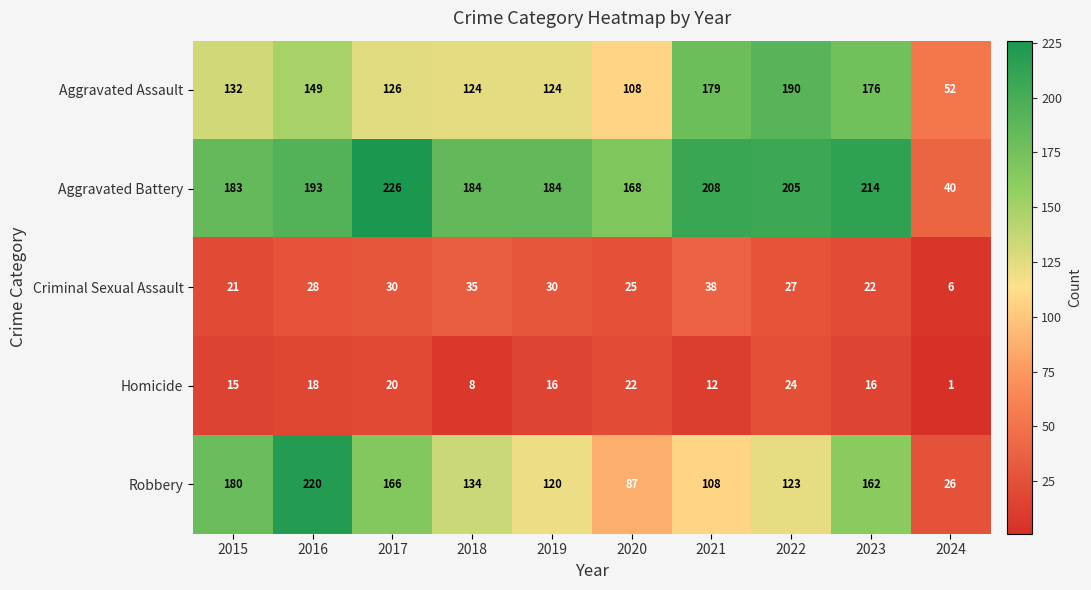

Which category has the highest value across all series?

2017